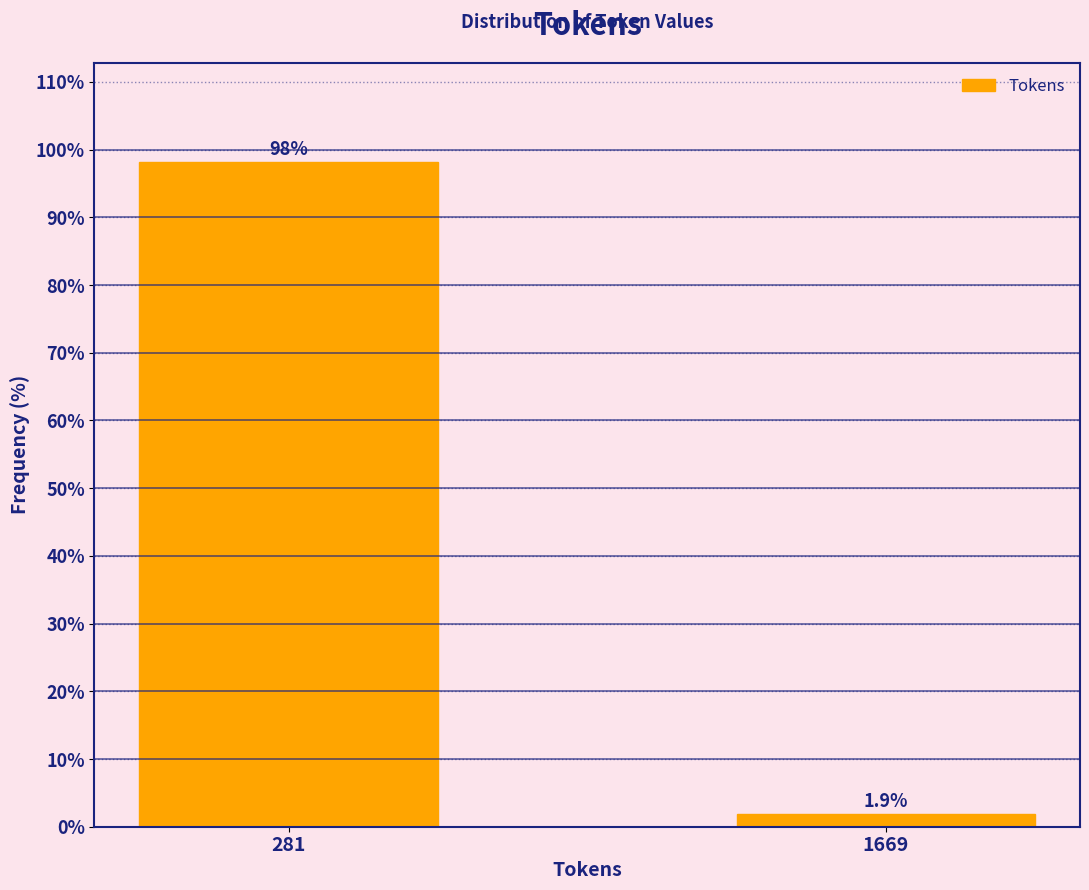

Reading right to left, list all the values displayed in this chart.

1.9	98.1